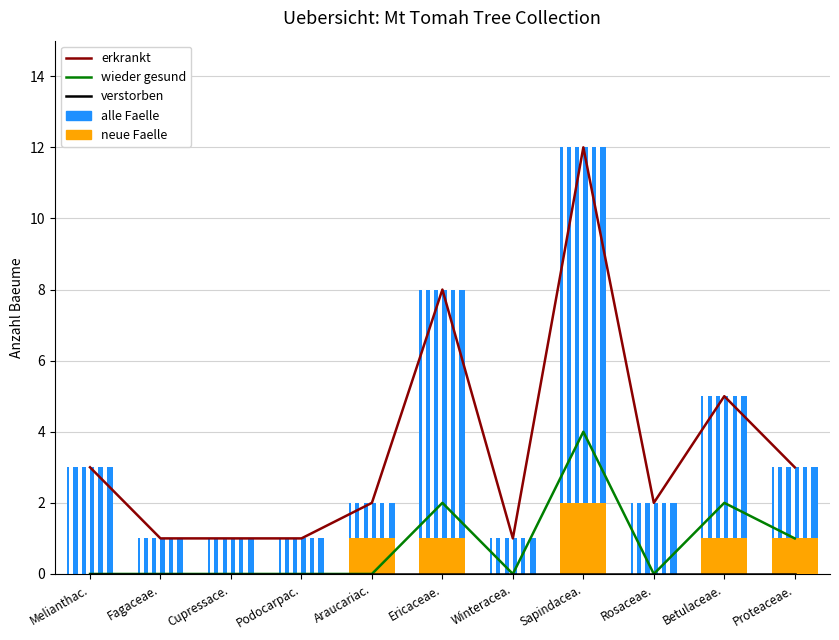

What is the label of the 5th bar from the left?

Araucariac.